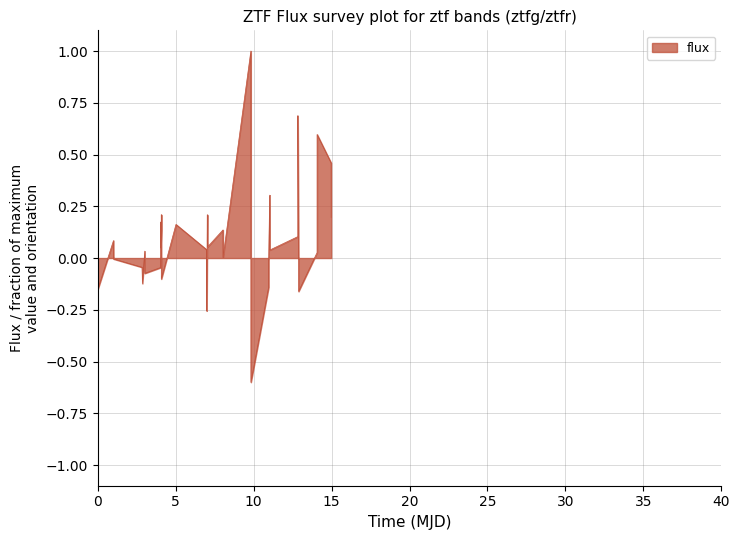

What is the maximum value shown in the chart?

1.0